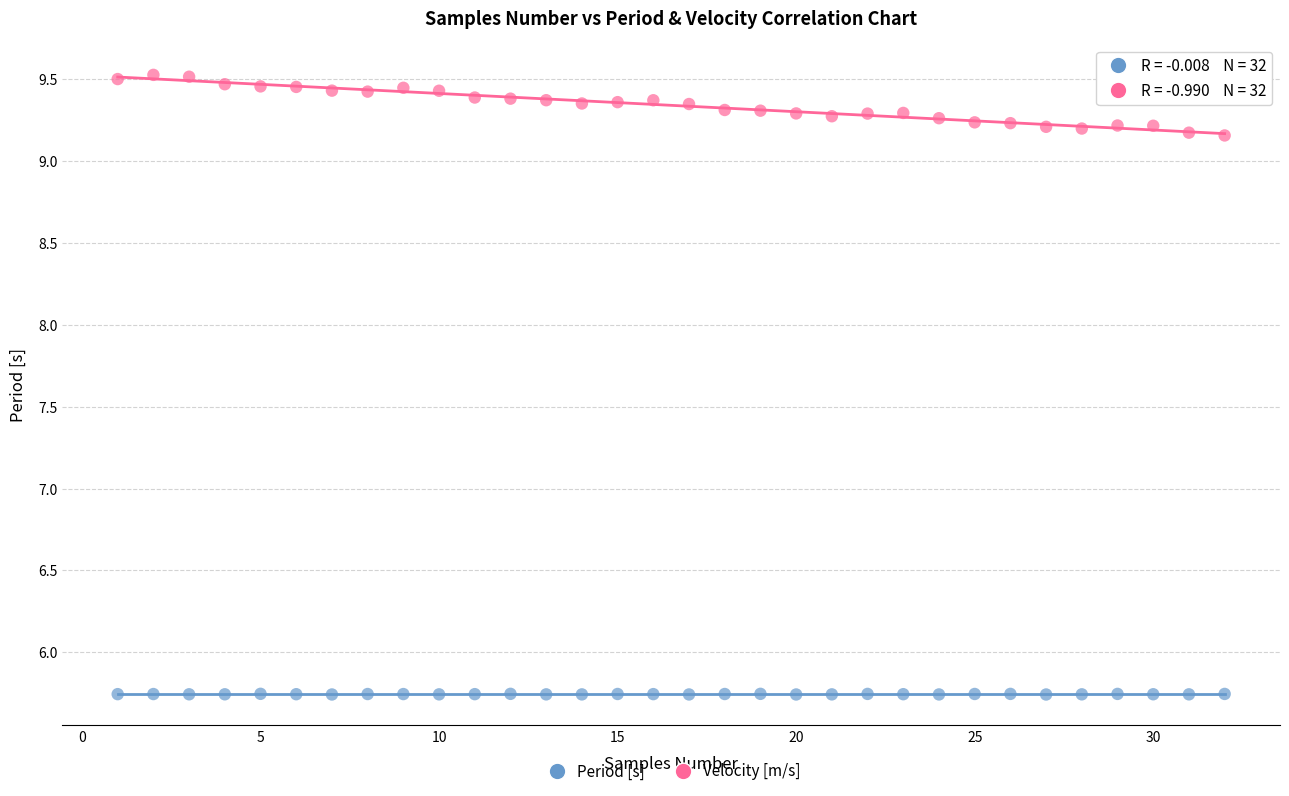

Which series has the largest Y range (max minus min)?

Velocity [m/s]